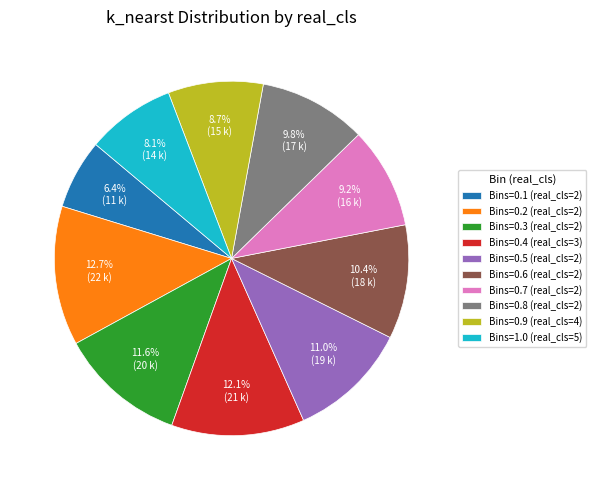

Which category has the biggest portion of the pie?

Bins=0.2 (real_cls=2)